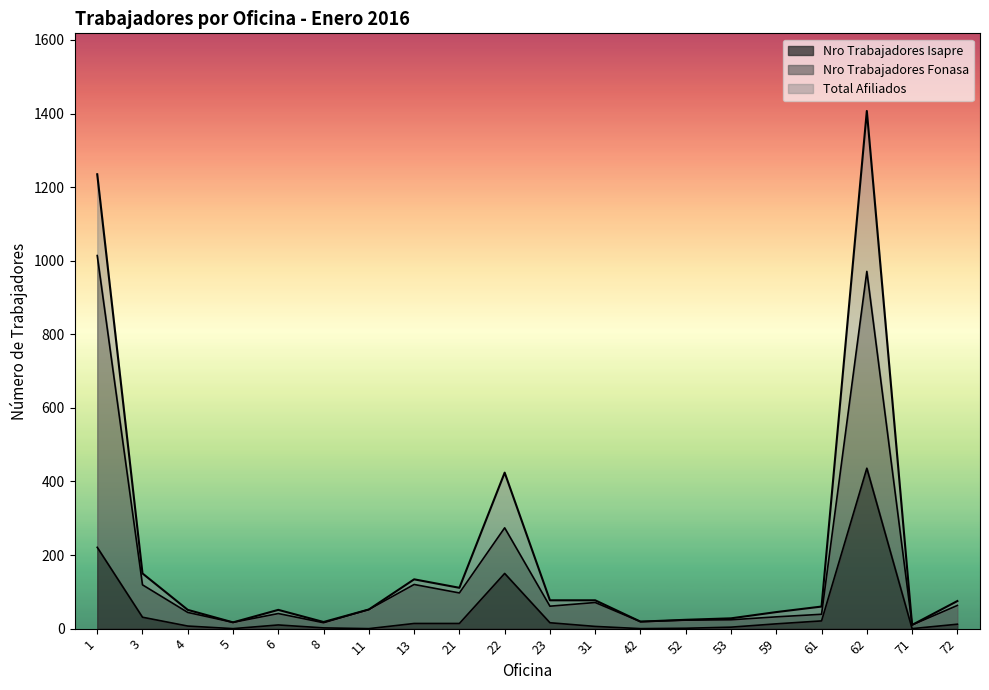

How many lines are shown in the chart?

3